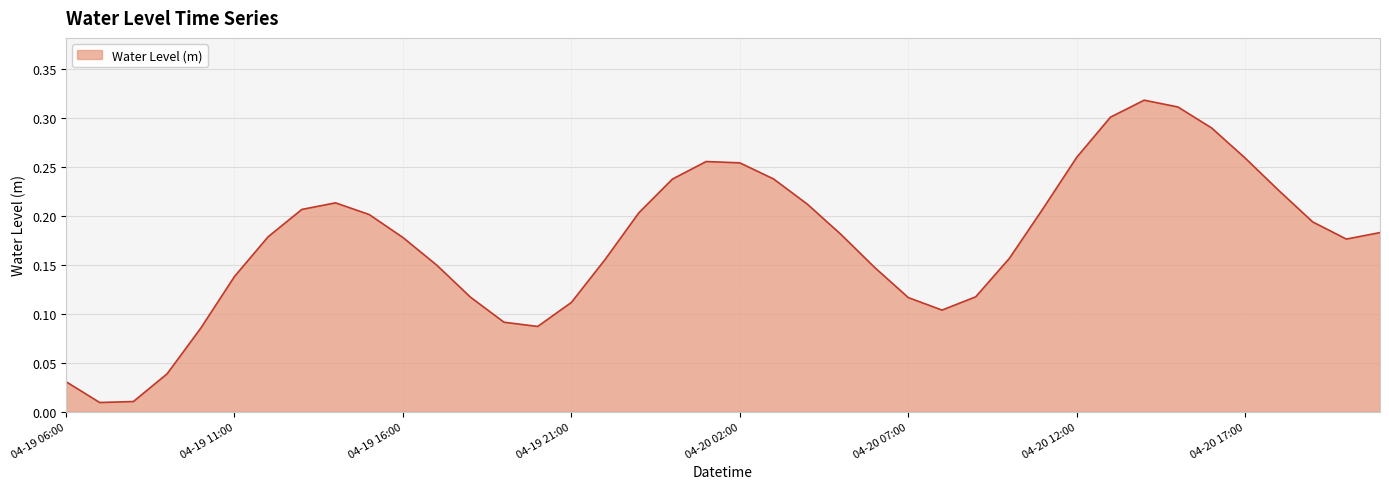

Does the chart display data point markers on the line(s)?

No